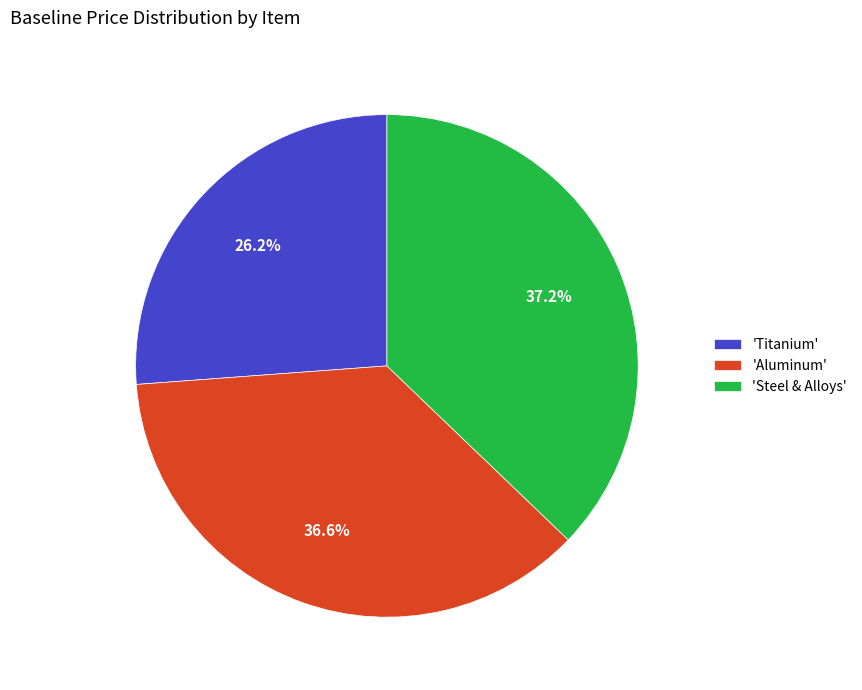

How many segments does this pie chart have?

3